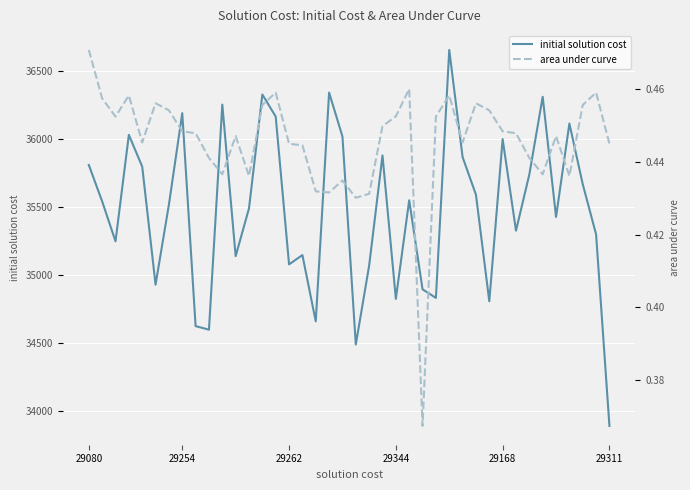

List the series in order of their peak value, lowest first.

area under curve, initial solution cost